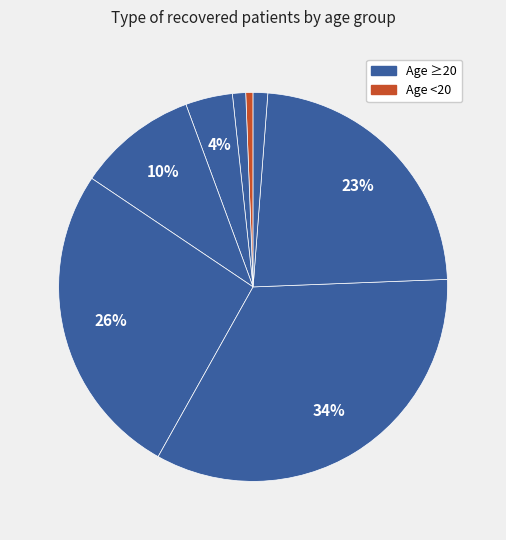

Count the number of slices in the pie.

8